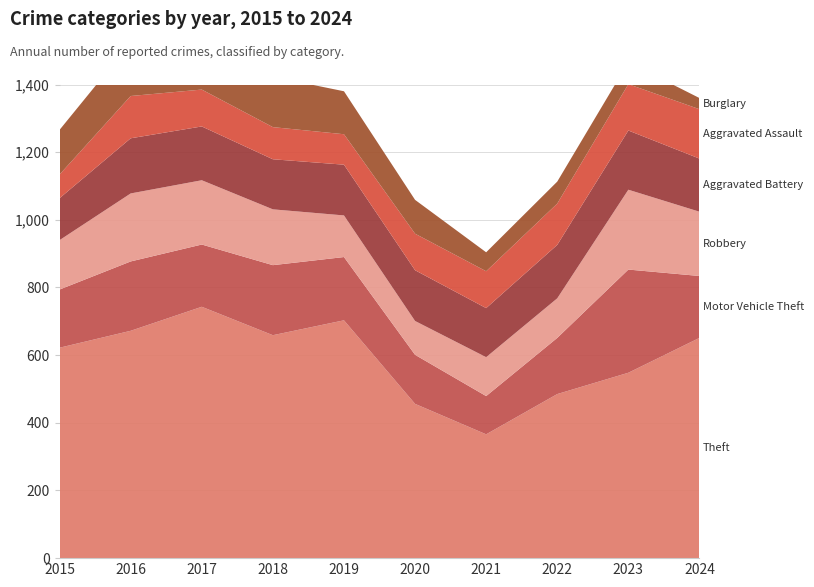

Reading left to right, extract all data points from this chart.

Theft: 622	672	743	659	703	456	366	485	548	651
Motor Vehicle Theft: 172	205	184	207	187	145	113	166	305	183
Robbery: 146	201	190	165	123	100	115	117	236	190
Aggravated Battery: 124	163	159	148	150	150	145	158	175	157
Aggravated Assault: 70	125	109	95	90	108	109	122	137	146
Burglary: 132	158	160	149	127	100	56	65	65	33